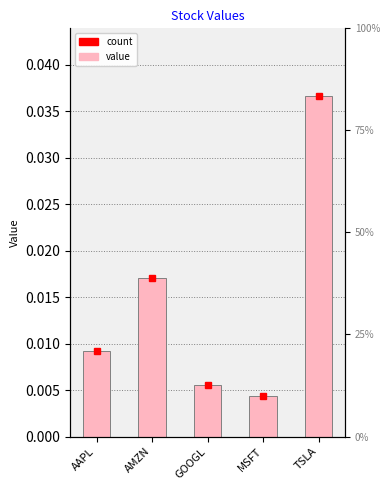

Is it true that the value at MSFT is 0.0?

True